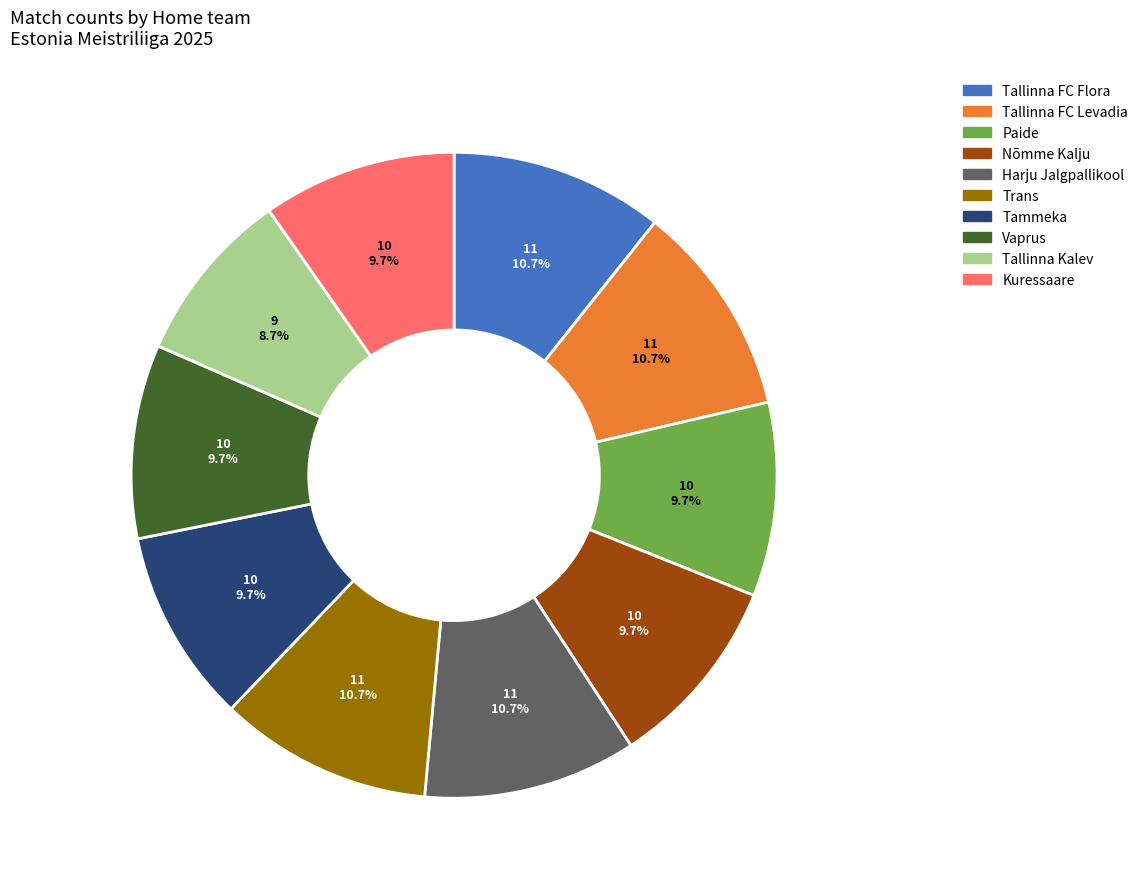

Which category has the smallest portion of the pie?

Tallinna Kalev